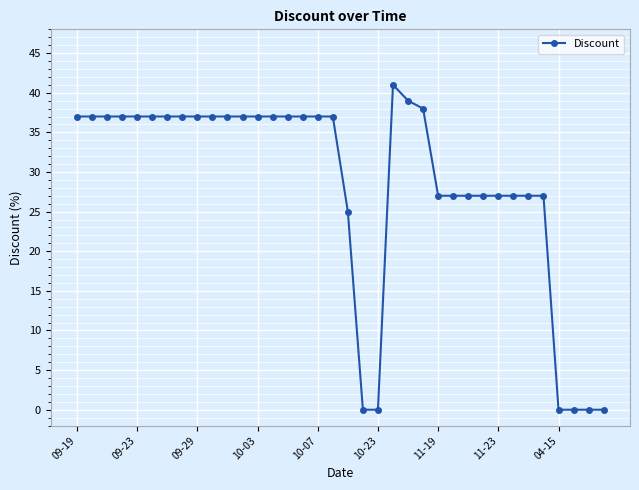

True or false: there are more than 0 points higher than both neighbors.

True